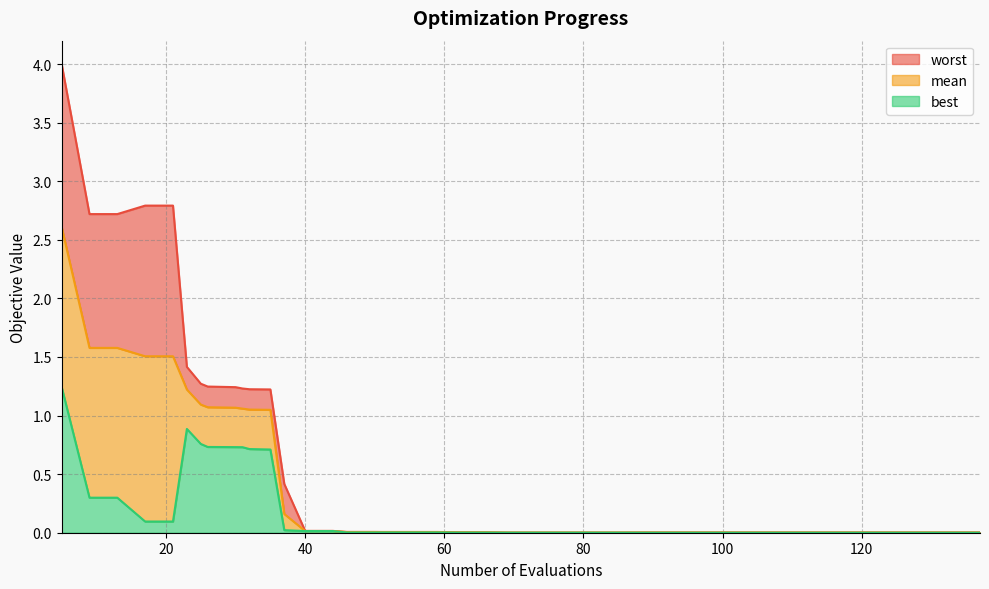

True or false: mean has a value of 0.0 at 101.

False